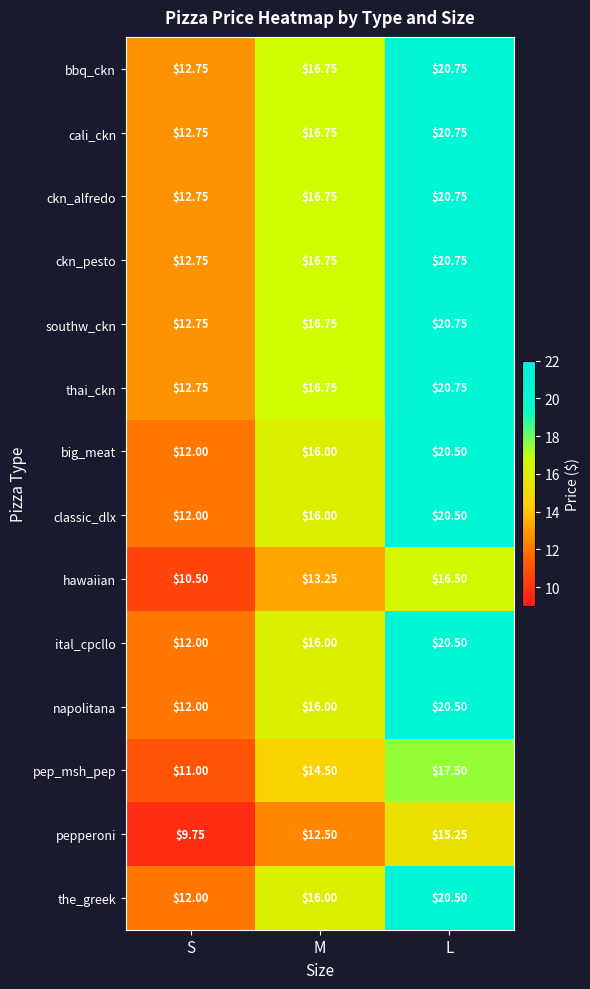

At which category does the chart reach its peak across all series?

L